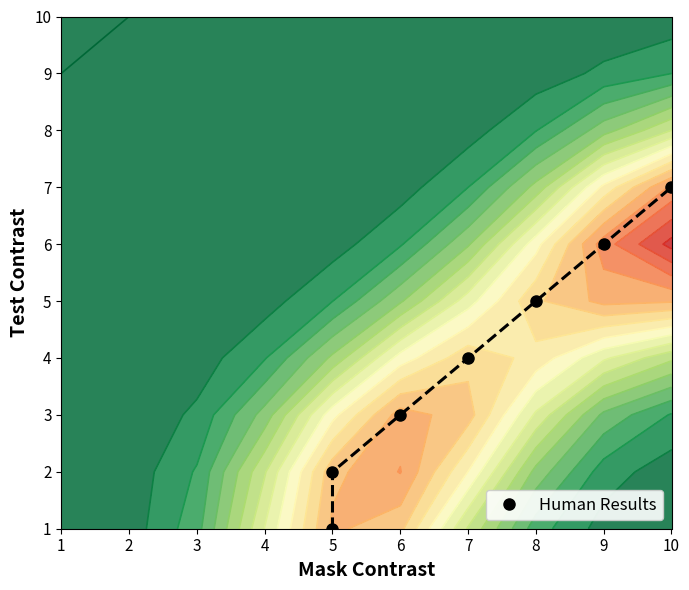

The value at 10 is 9. True or false?

False